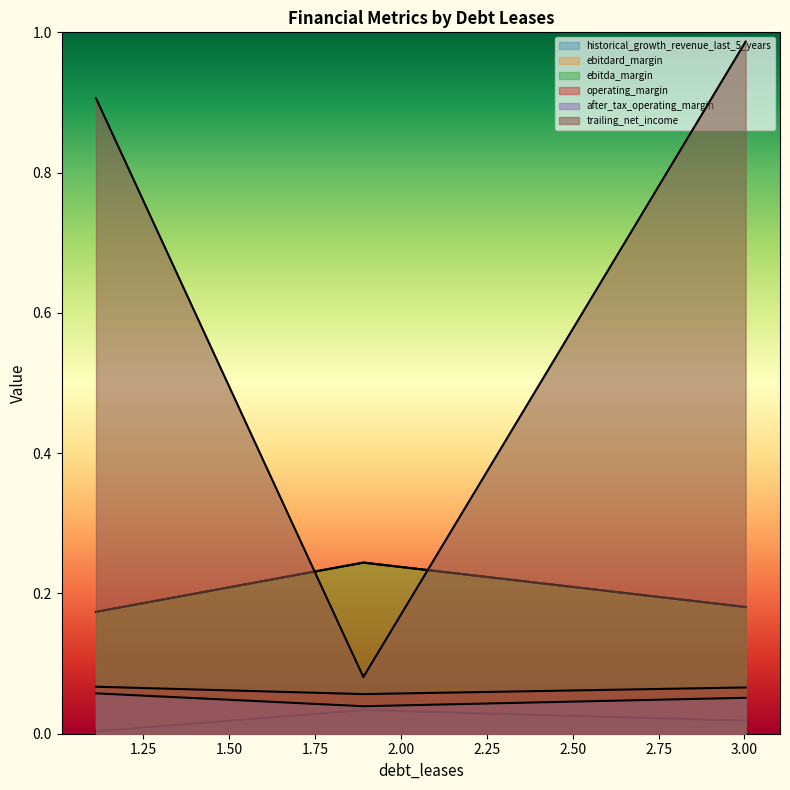

Does the chart display data point markers on the line(s)?

No